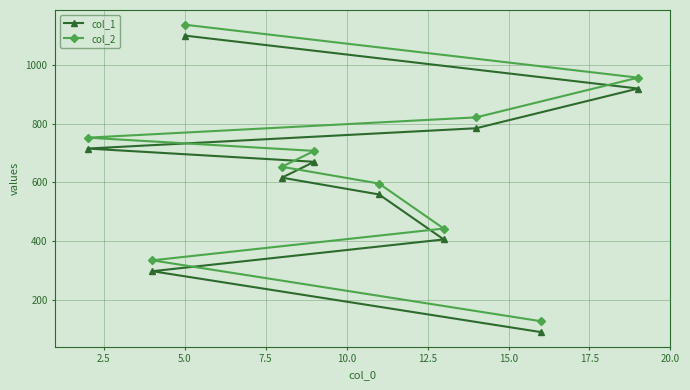

What is the value of the col_1 point at the 7th from the left?

406